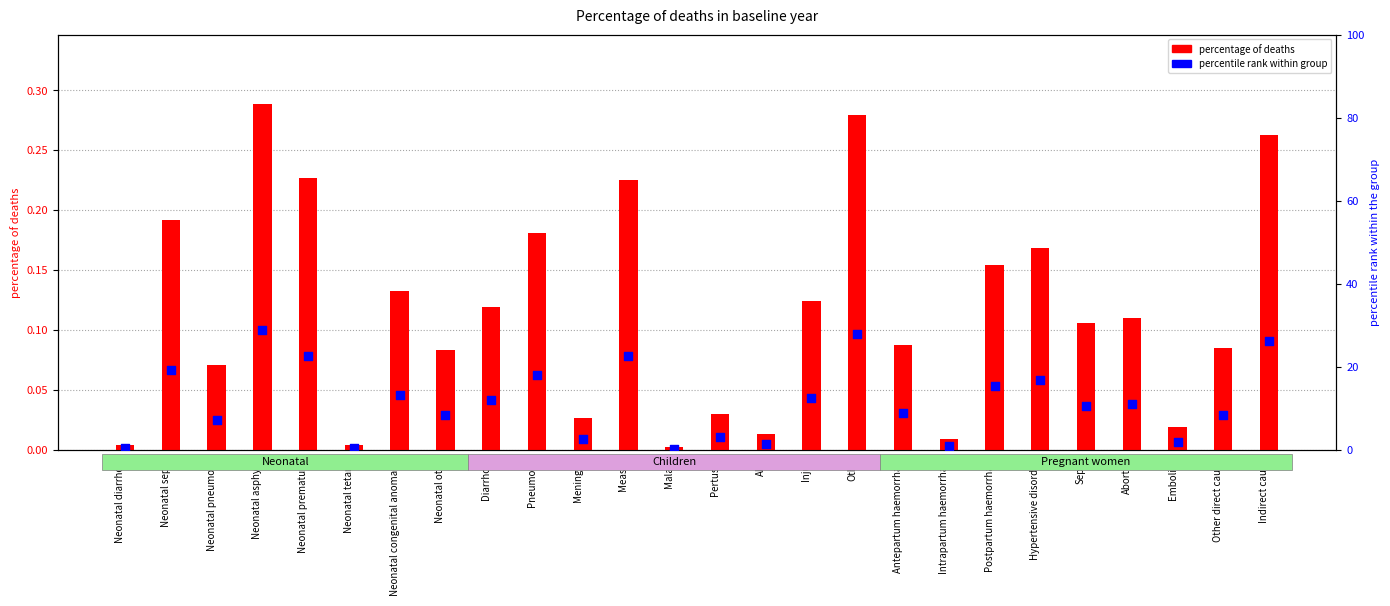

Which series contains the lowest Y value?

percentage of deaths